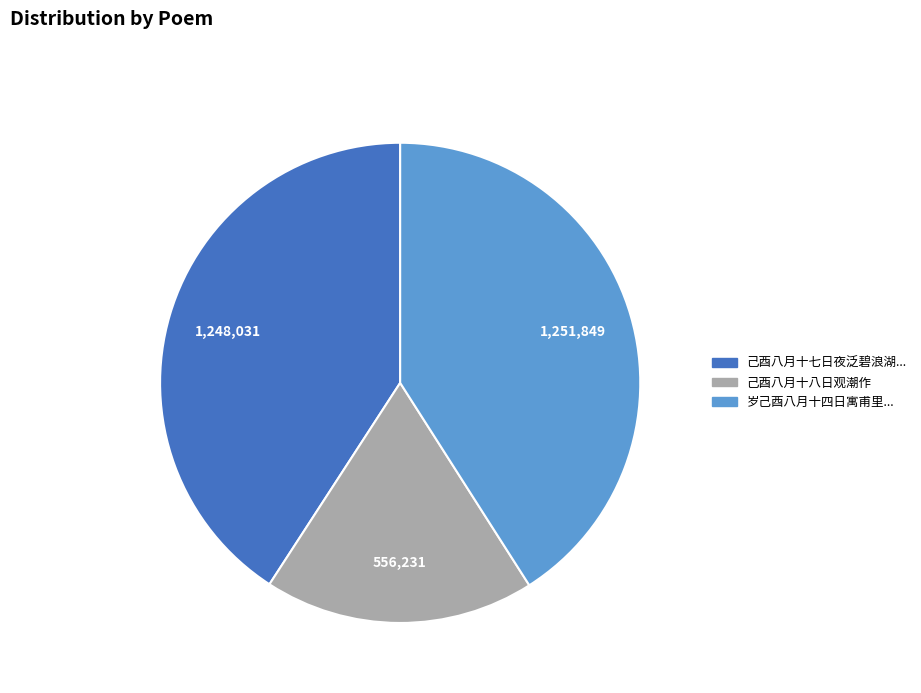

The 岁己酉八月十四日寓甫里... slice represents 46% of the pie. True or false?

False